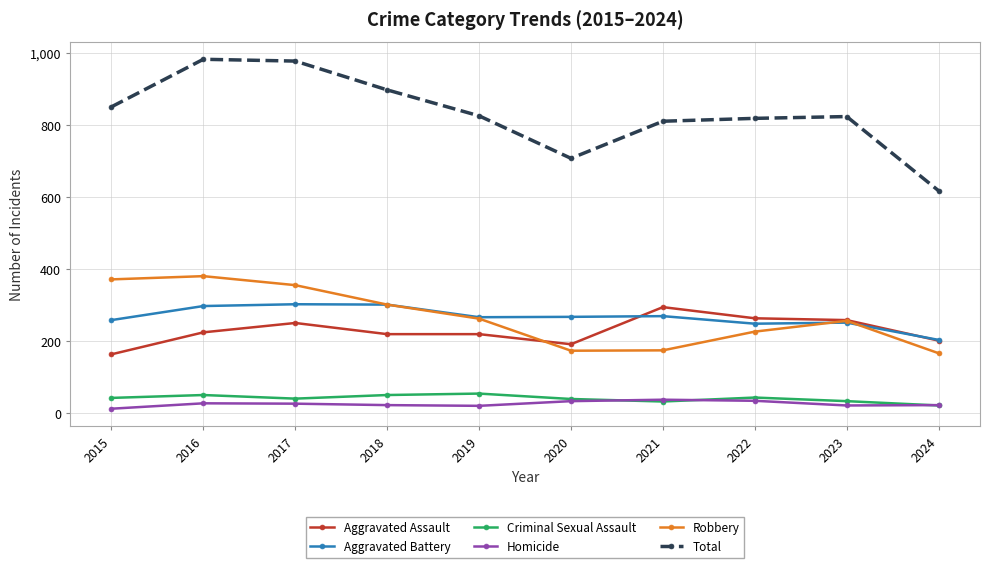

True or false: Aggravated Assault and Homicide intersect in this chart.

False